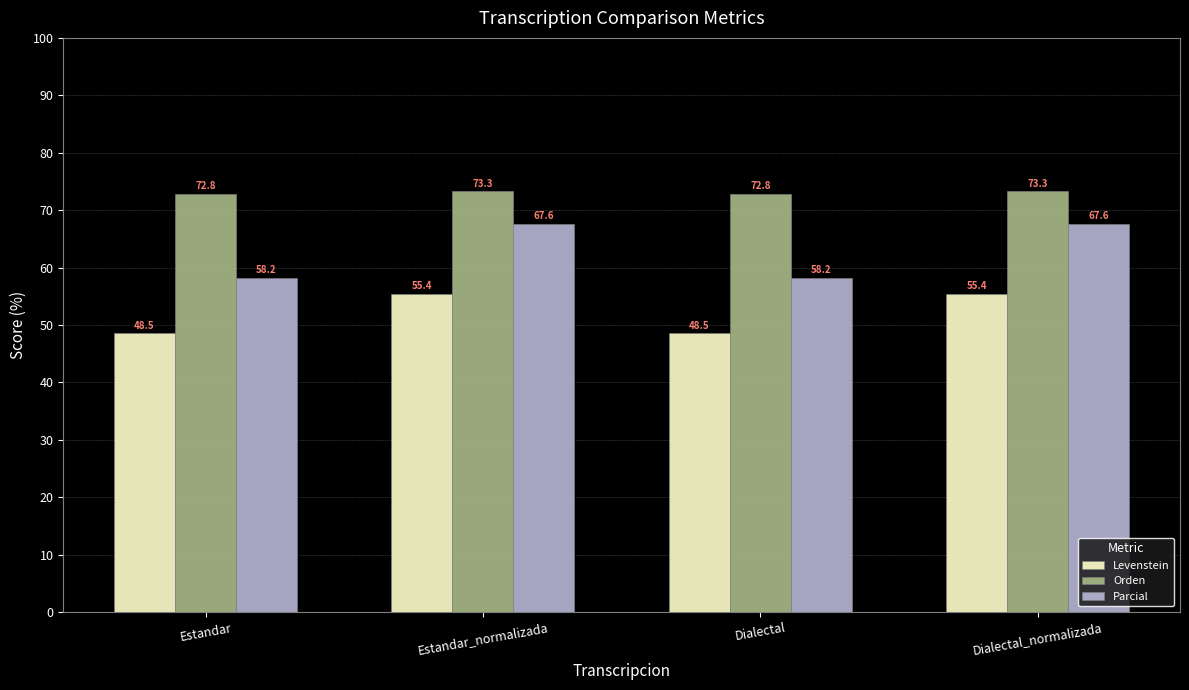

What is the smallest value displayed?

48.5